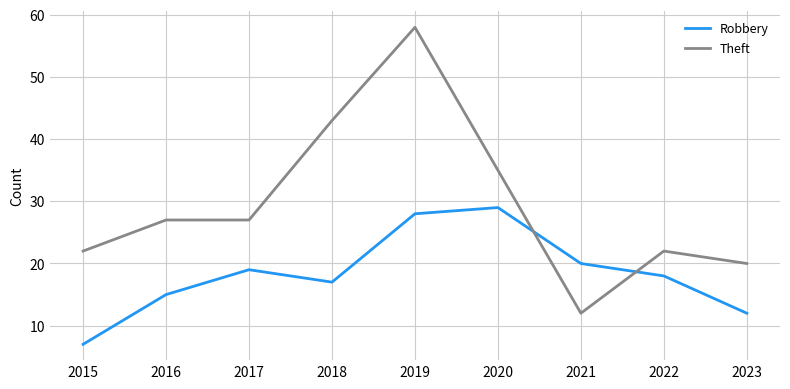

What is the total value across all series at 2022?

40